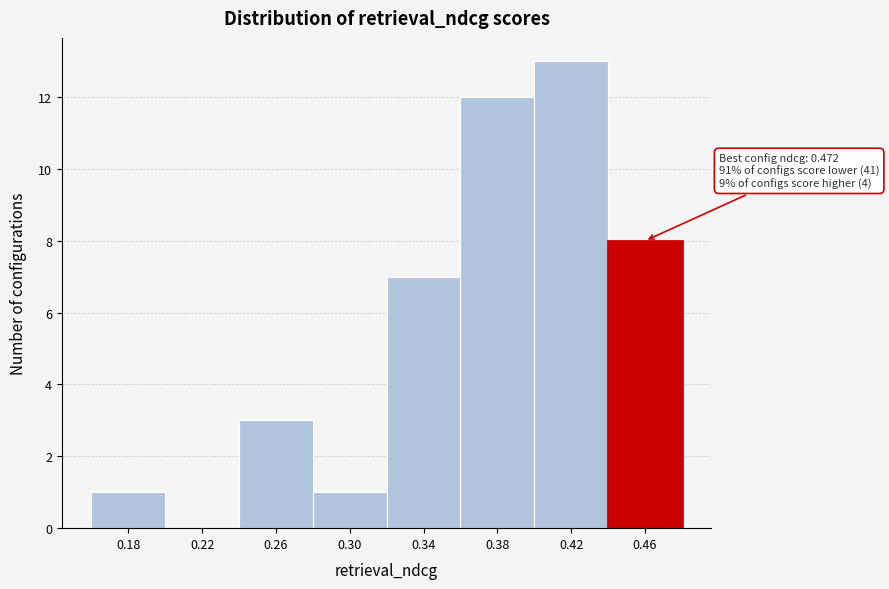

Reading right to left, what are all the values shown in this chart?

0.46=8	0.42=13	0.38=12	0.34=7	0.30=1	0.26=3	0.22=0	0.18=1